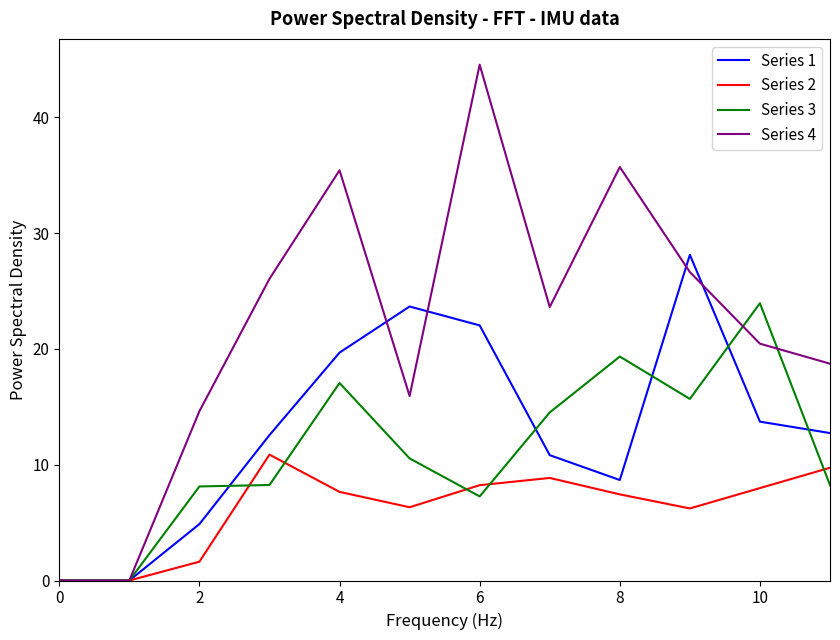

Which series has the widest spread of values?

Series 4